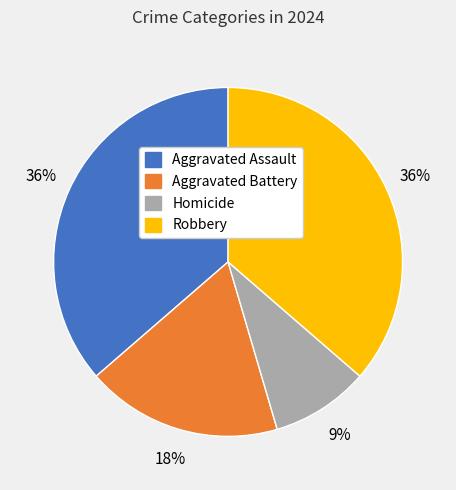

To the nearest percent, what percentage of the pie is Homicide?

9%